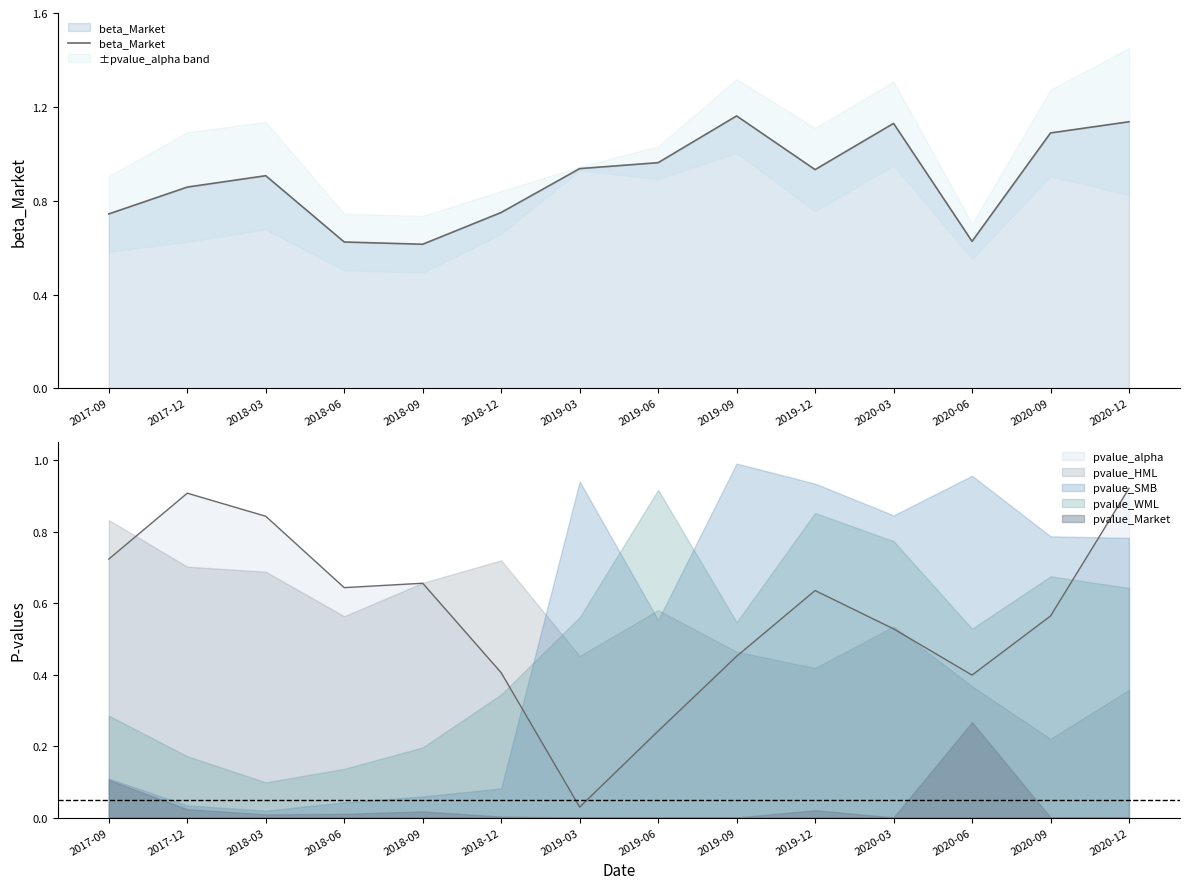

How many data points does each series have?

14